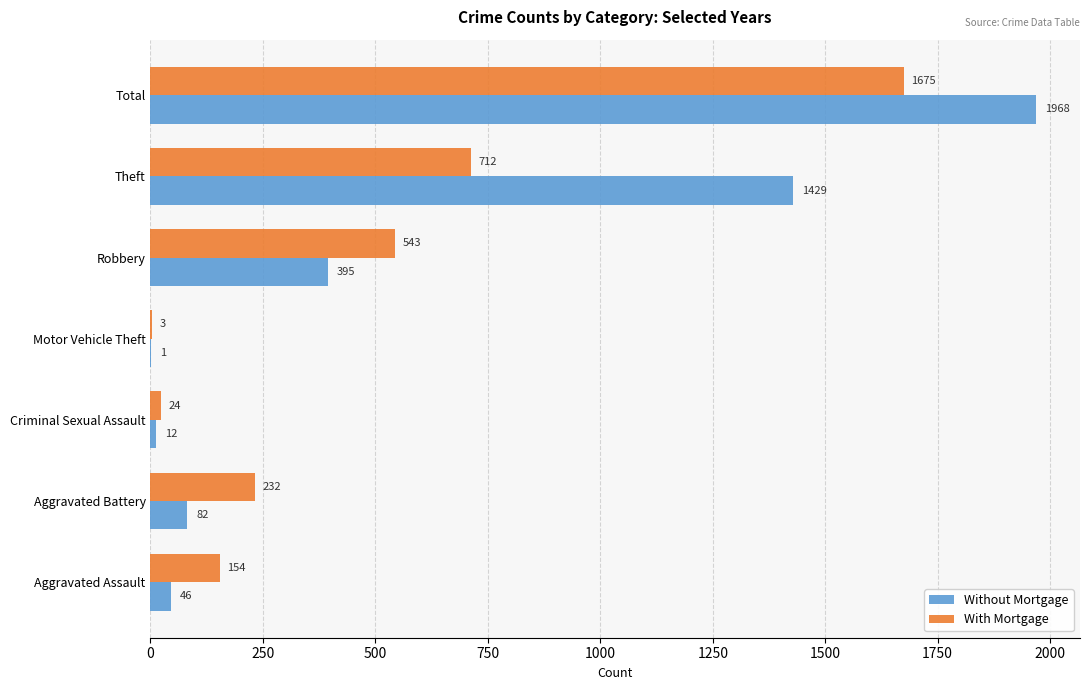

The With Mortgage series shows 154 at Robbery. True or false?

False